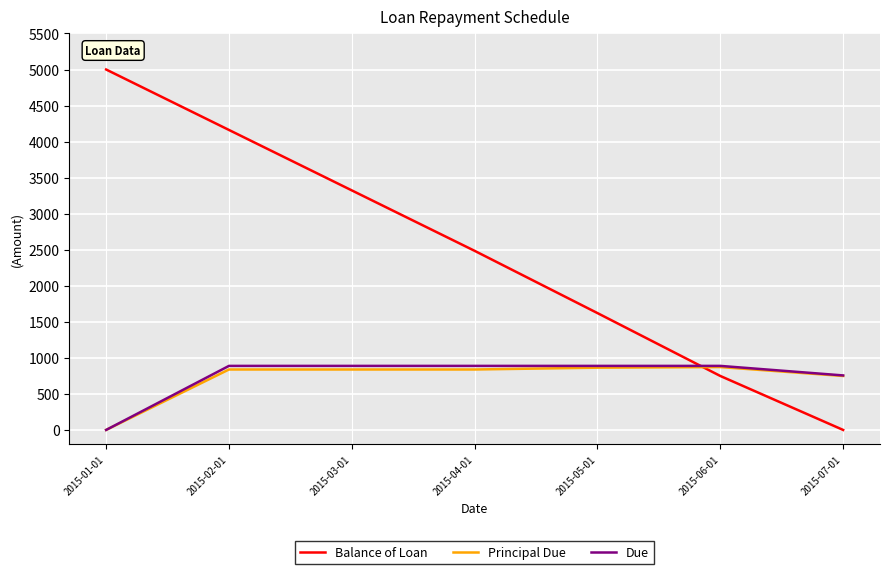

At 2015-03-01, list the series in order from largest to smallest.

Balance of Loan, Due, Principal Due